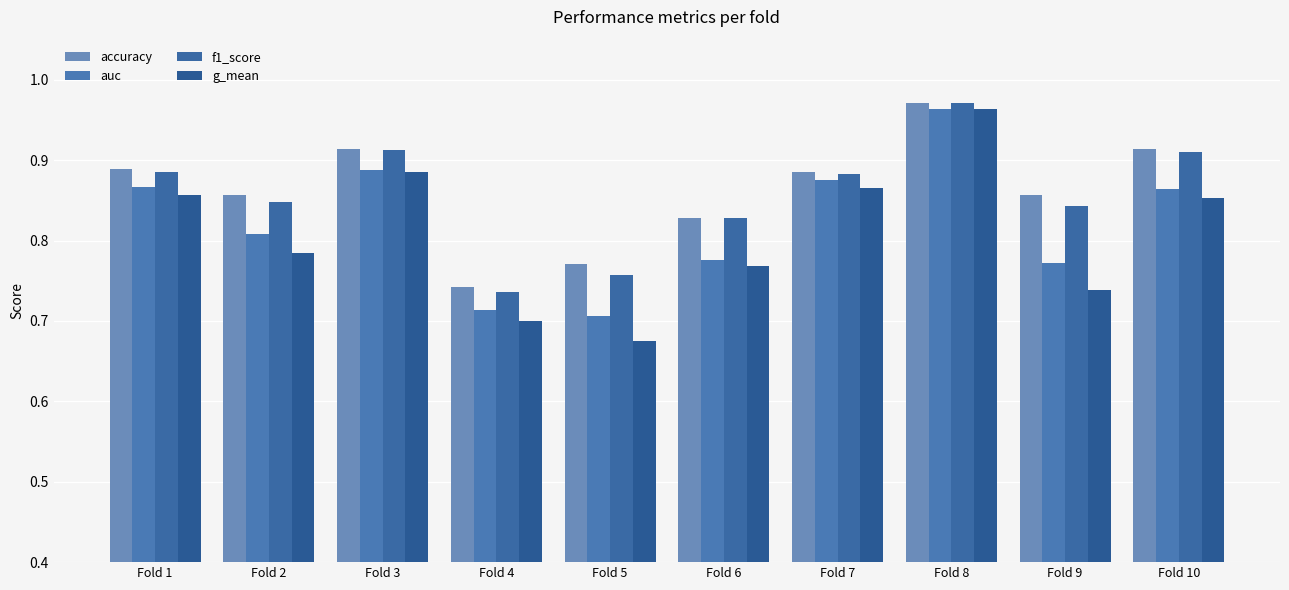

Between Fold 7 and Fold 2, which is larger?

Fold 7